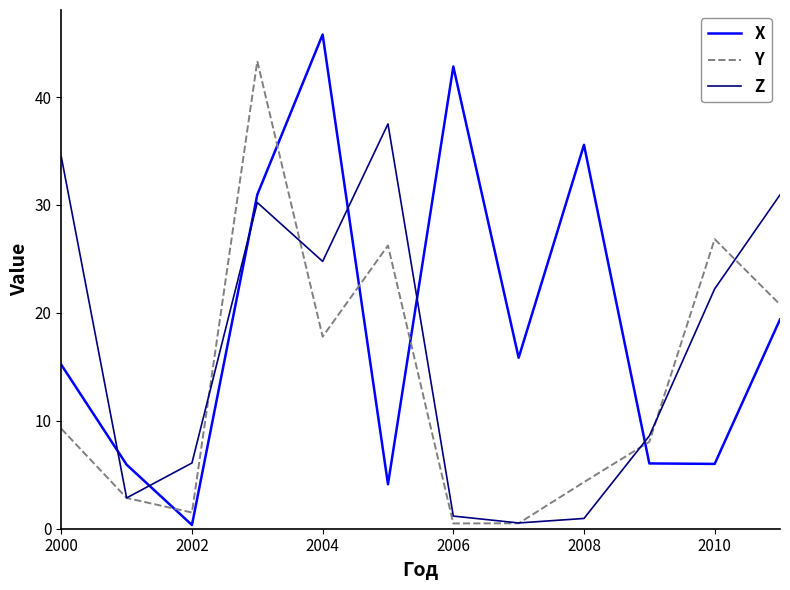

Which series has the largest total across all categories?

X